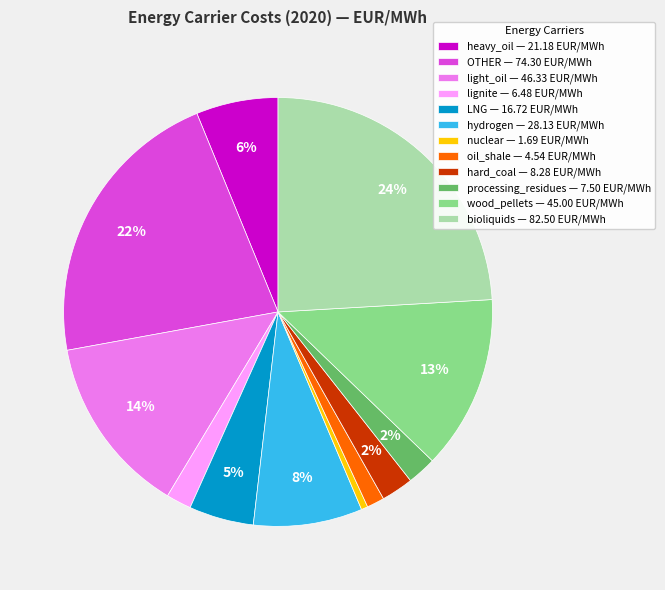

What is the largest slice in the pie chart?

bioliquids